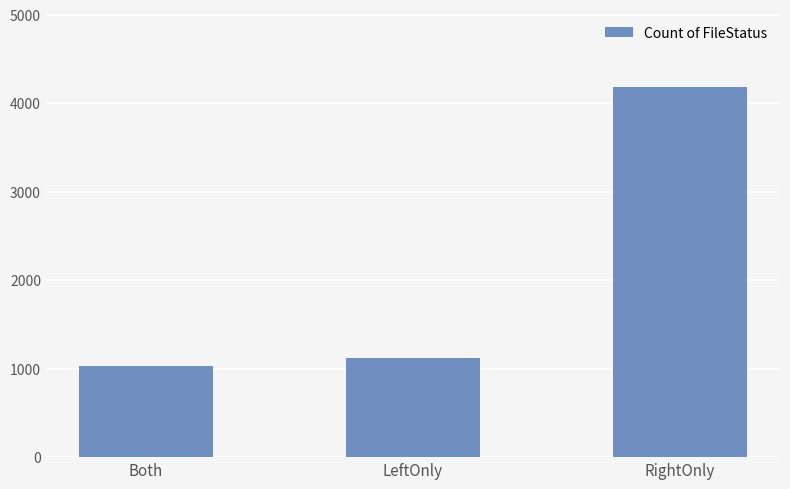

Rank the categories by value from highest to lowest.

RightOnly, LeftOnly, Both